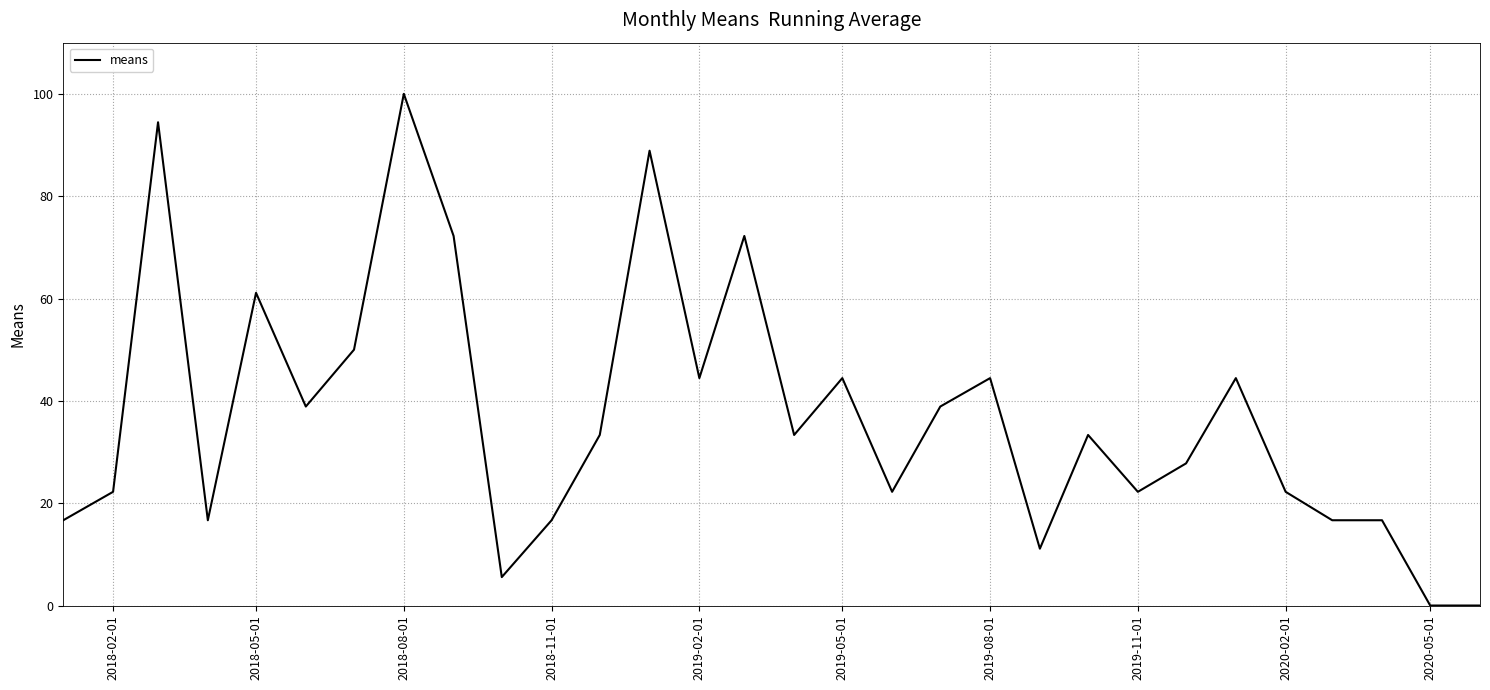

What is the difference between the maximum and minimum values?

100.0